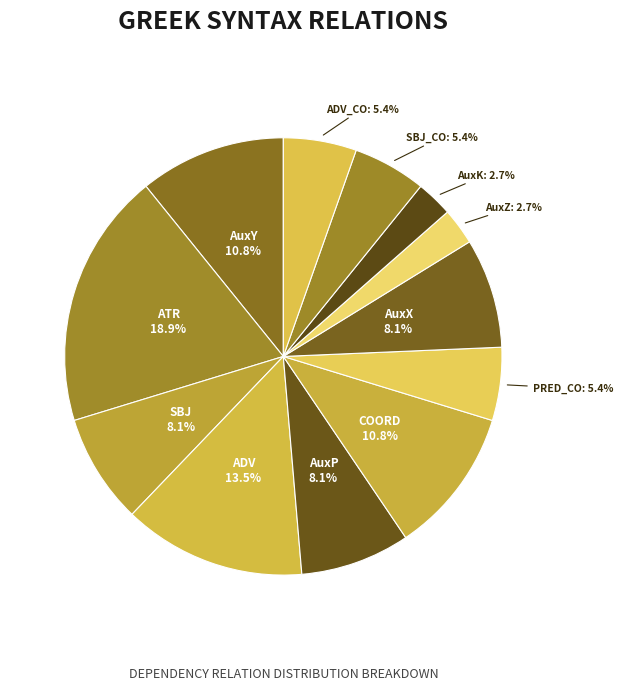

What portion of the pie excludes ADV_CO?

94.6%